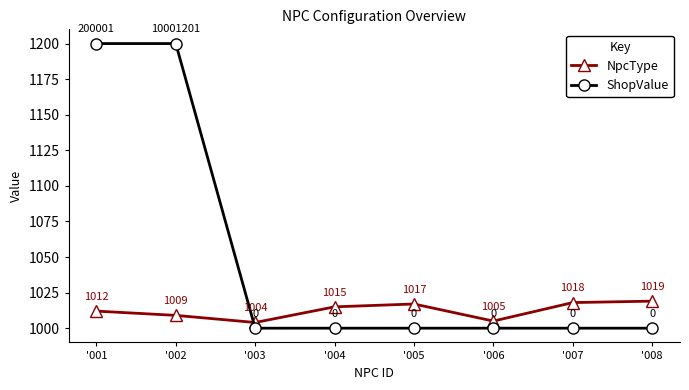

Count the ShopValue values in the range 1000 to 1200.

8